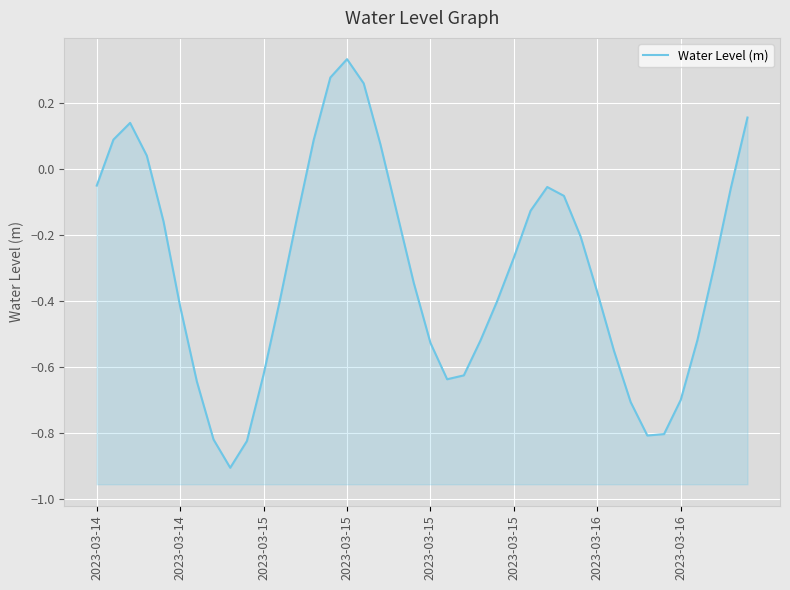

How many lines are shown in the chart?

1